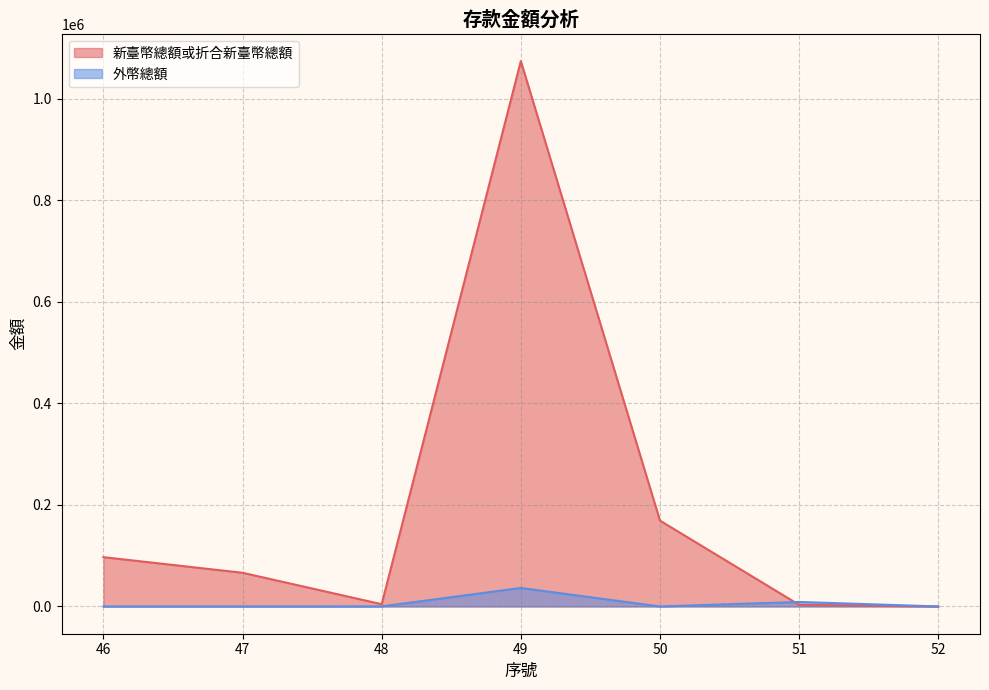

List the labels in order of 新臺幣總額或折合新臺幣總額 value, smallest first.

52, 51, 48, 47, 46, 50, 49